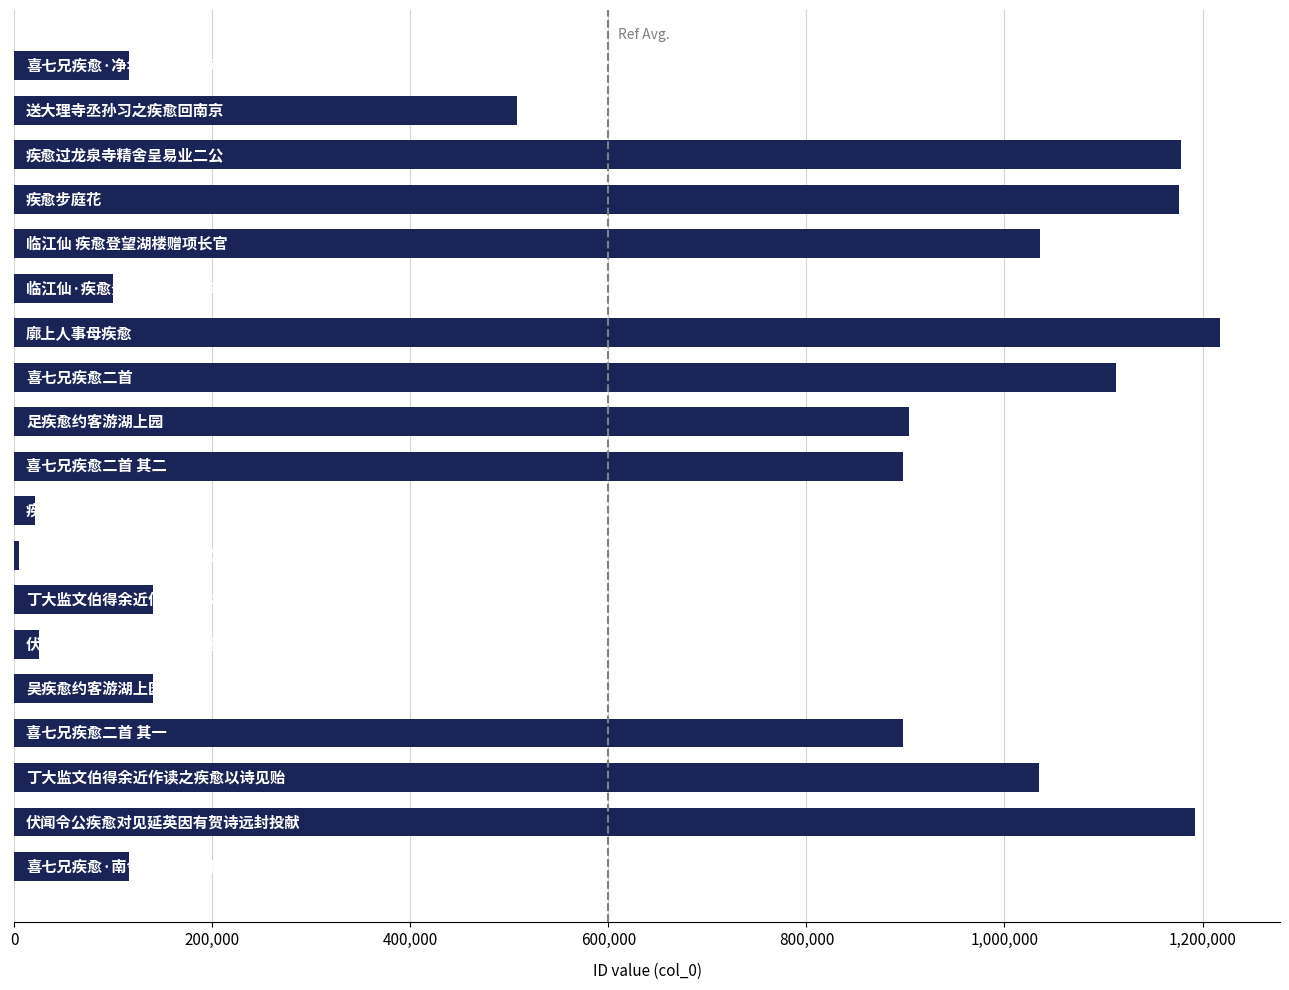

What is the difference between the maximum and minimum values?

1212873